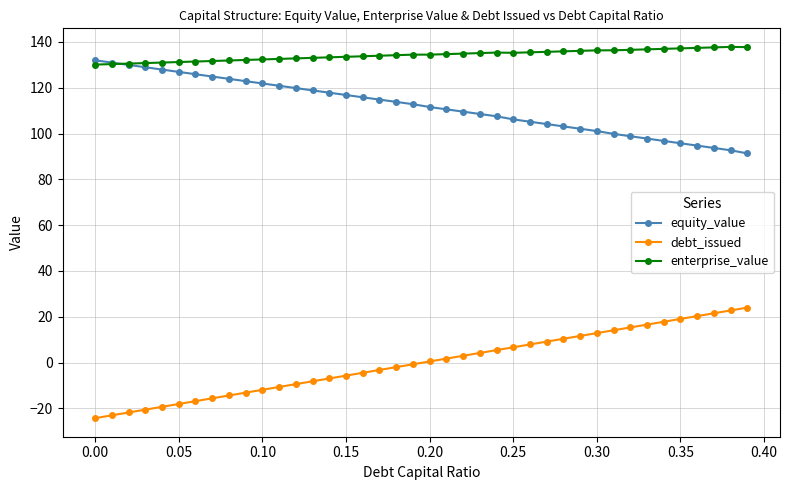

Rank the series by their average value, from highest to lowest.

enterprise_value, equity_value, debt_issued